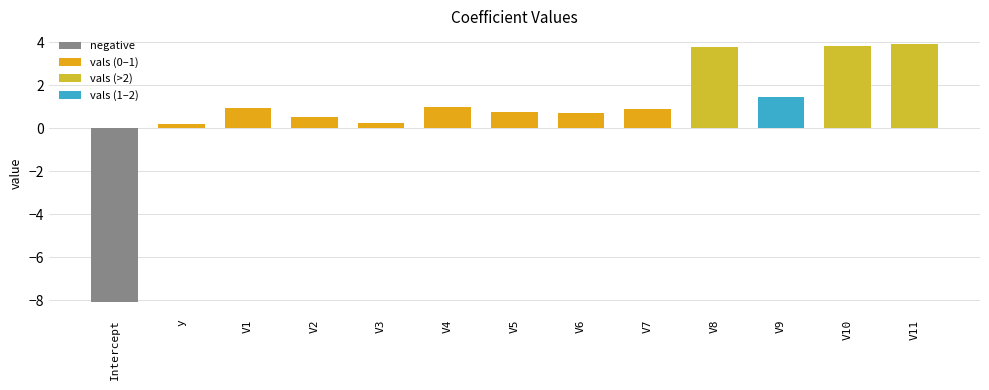

What is the sum of the values at y and V5?

1.0